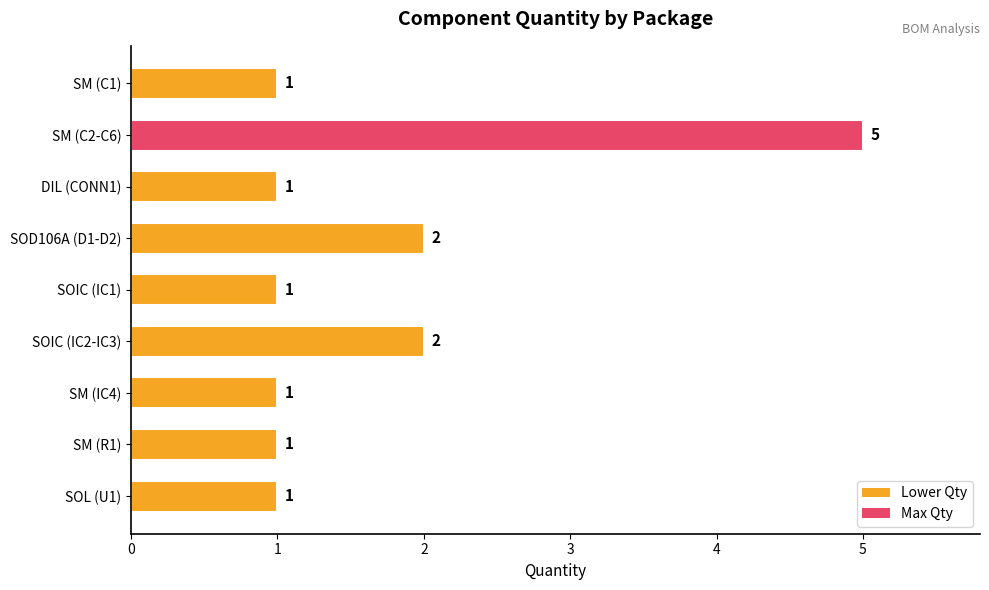

How many bars are there in total?

9